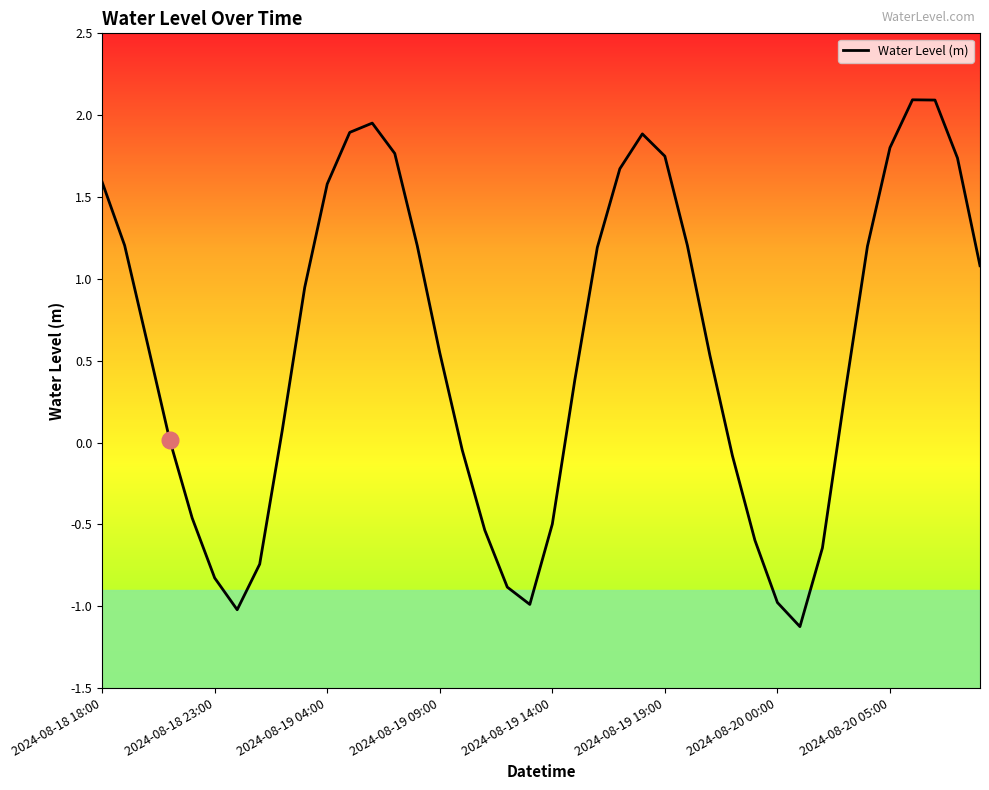

What is the difference between the maximum and minimum values?

3.2